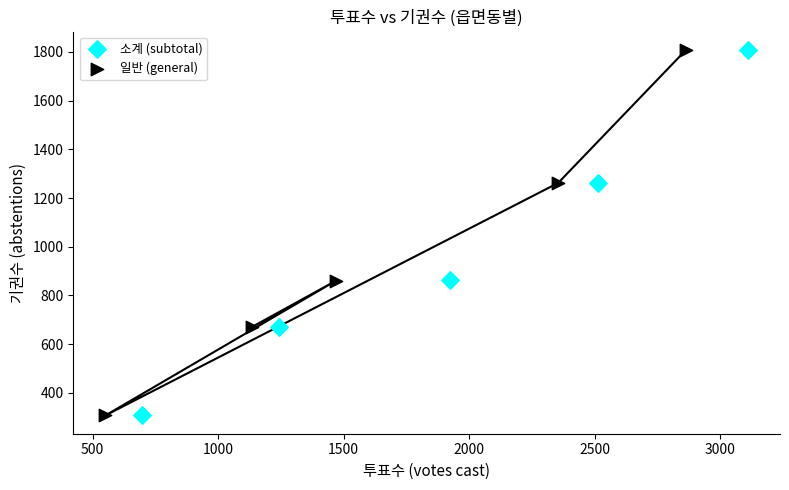

Which series has the largest Y range (max minus min)?

소계 (subtotal)